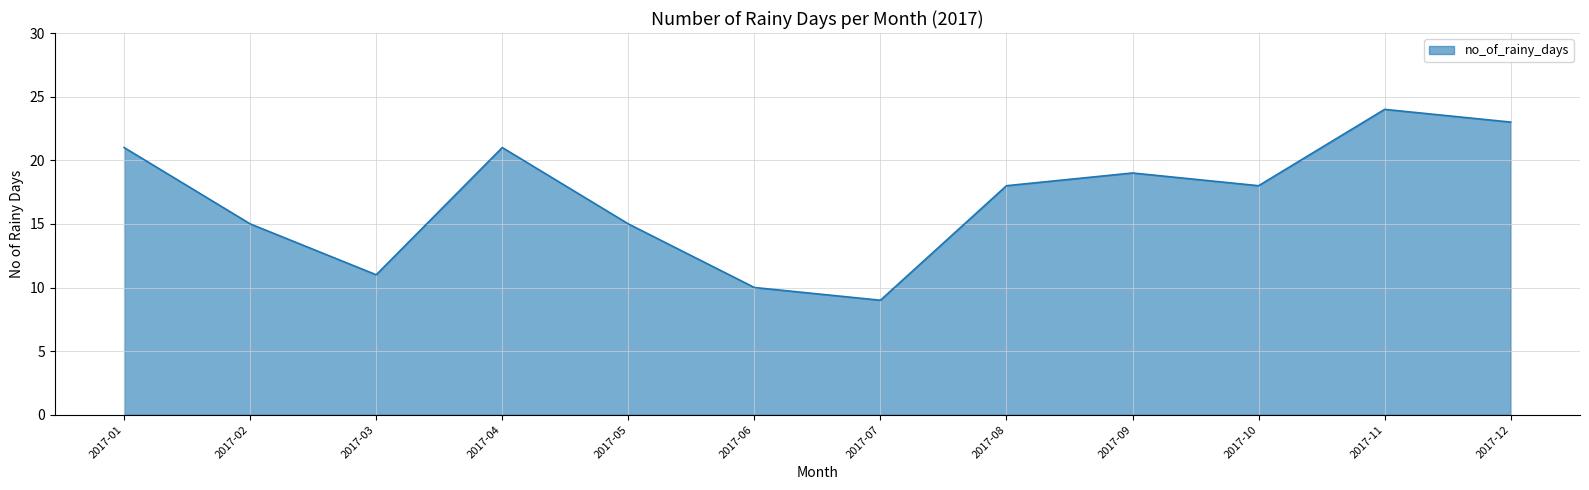

The value at 2017-01 is 14. True or false?

False